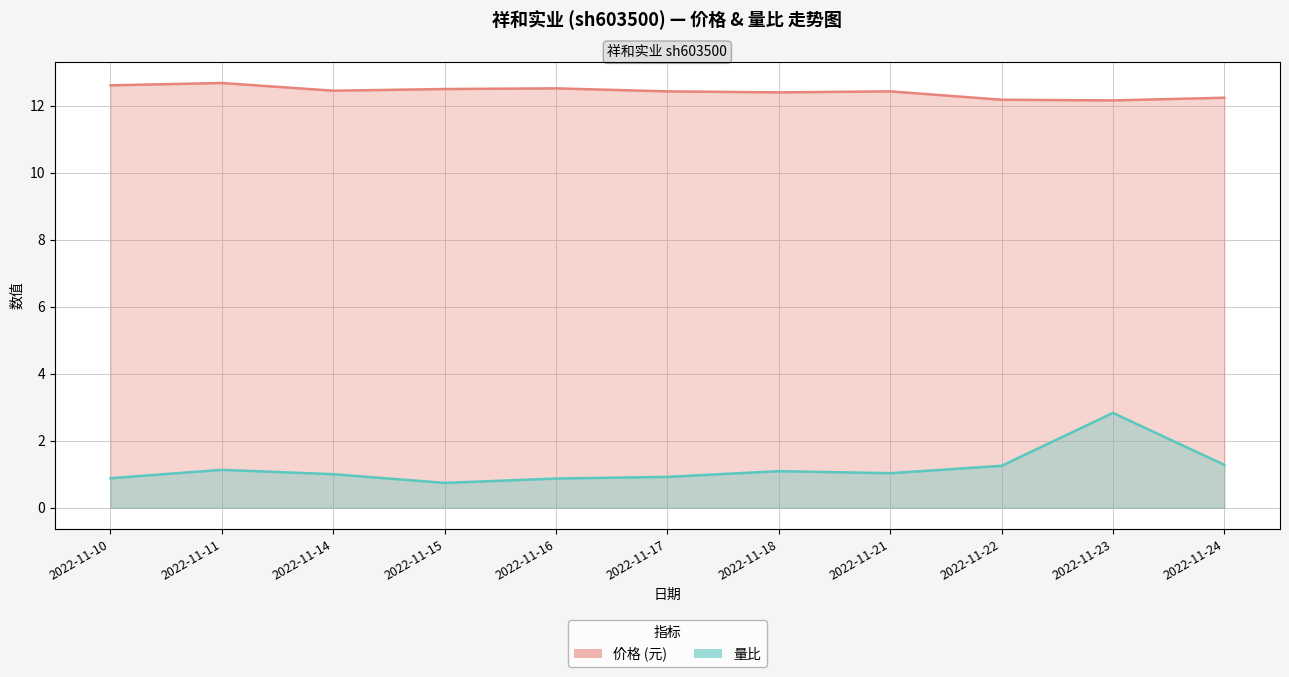

How many interior local peaks does the 价格 series have?

3